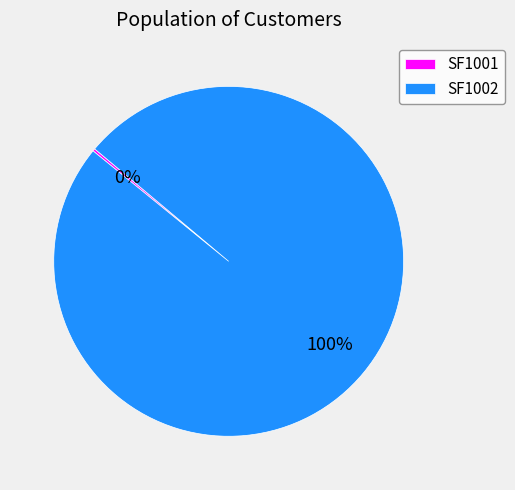

Is it true that SF1002 is 100% of the pie?

True